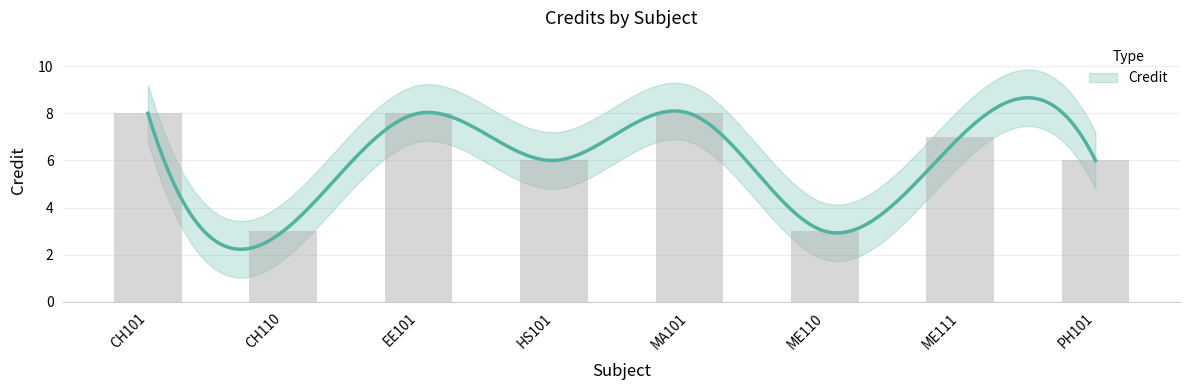

Which has a higher value, ME111 or PH101?

ME111